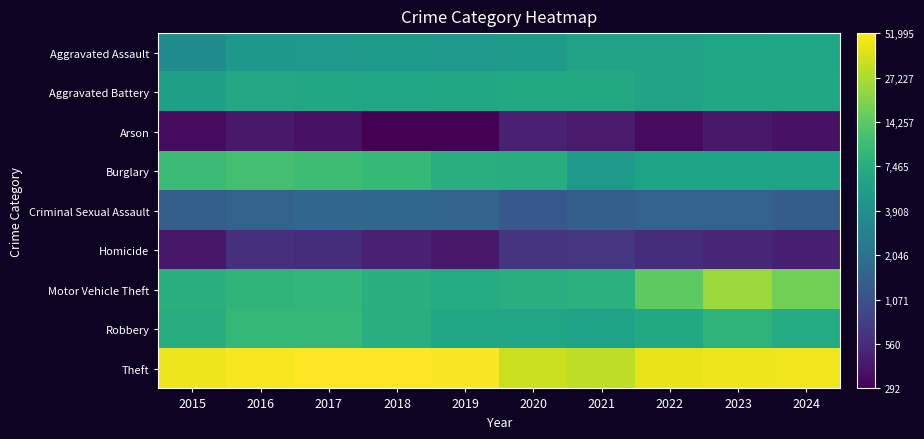

List the series in order of their peak value, highest first.

Theft, Motor Vehicle Theft, Burglary, Robbery, Aggravated Battery, Aggravated Assault, Criminal Sexual Assault, Homicide, Arson